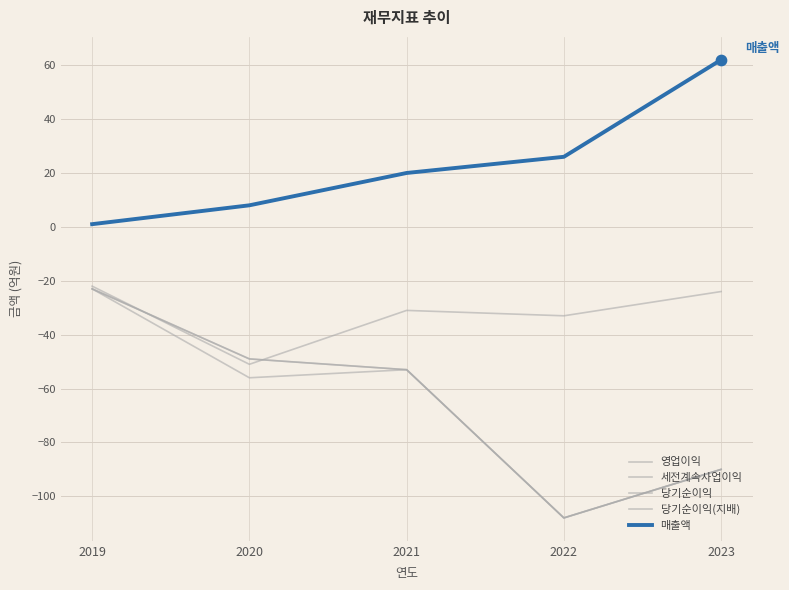

Is this an area chart (filled region under the line)?

No